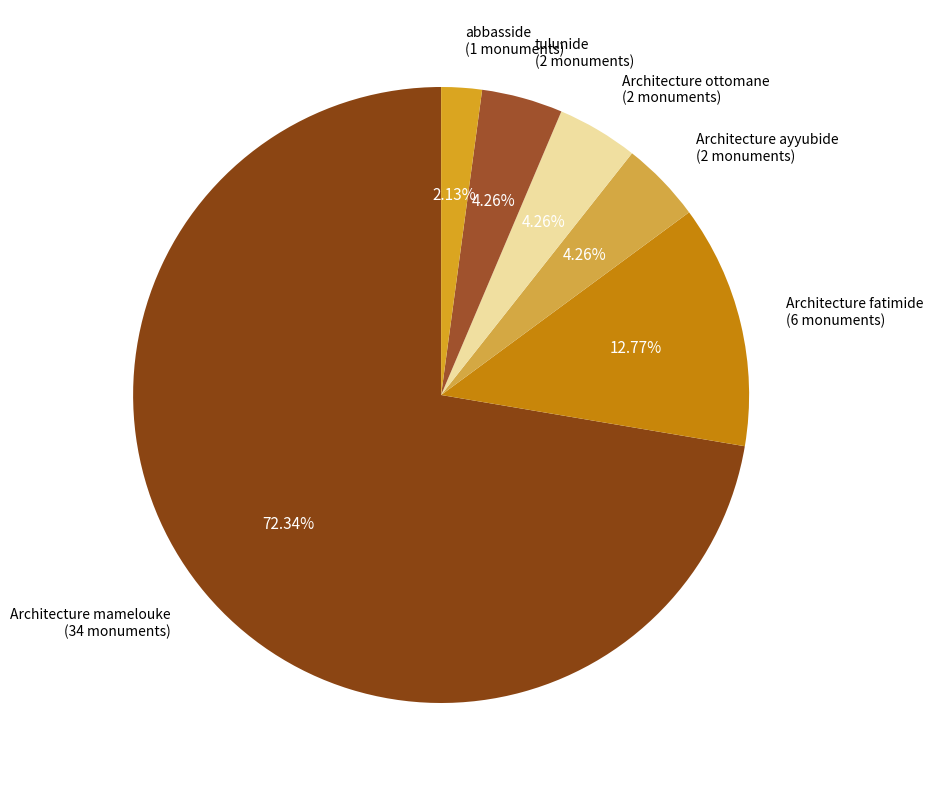

Which category accounts for the majority?

Architecture mamelouke